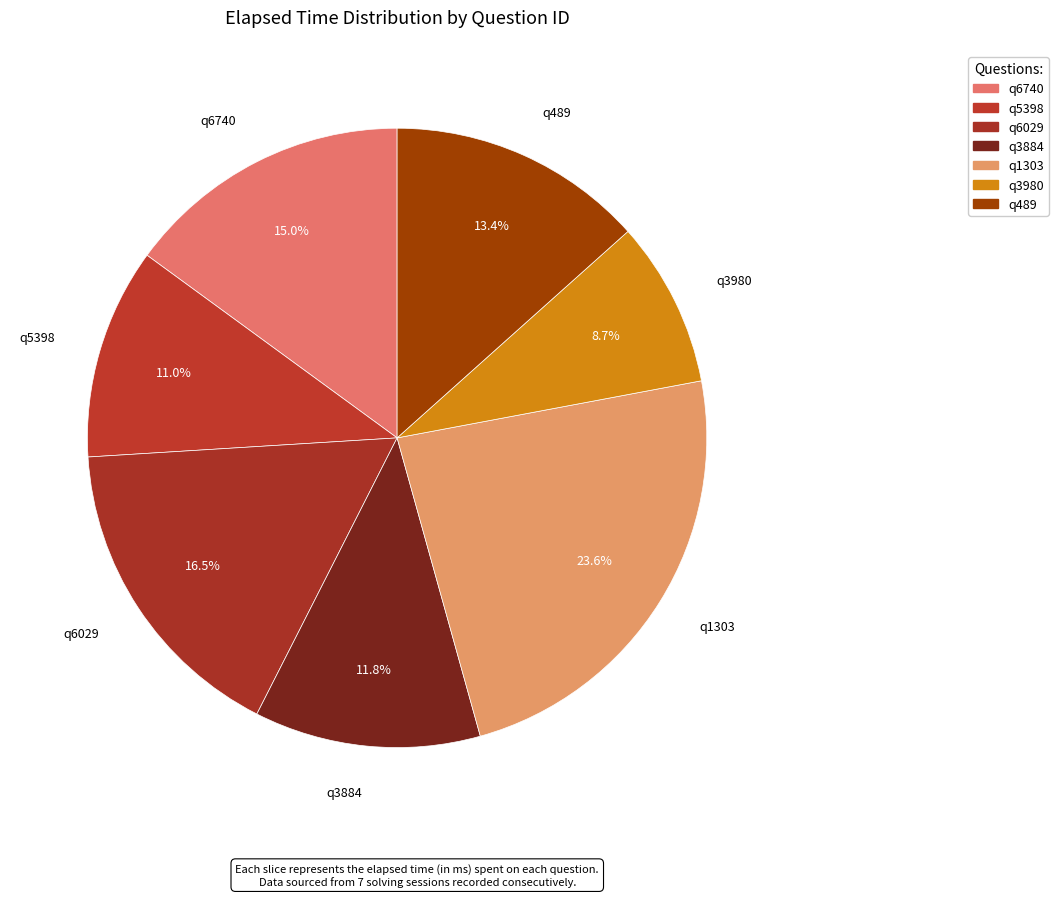

How much of the chart is everything except q5398?

89.0%